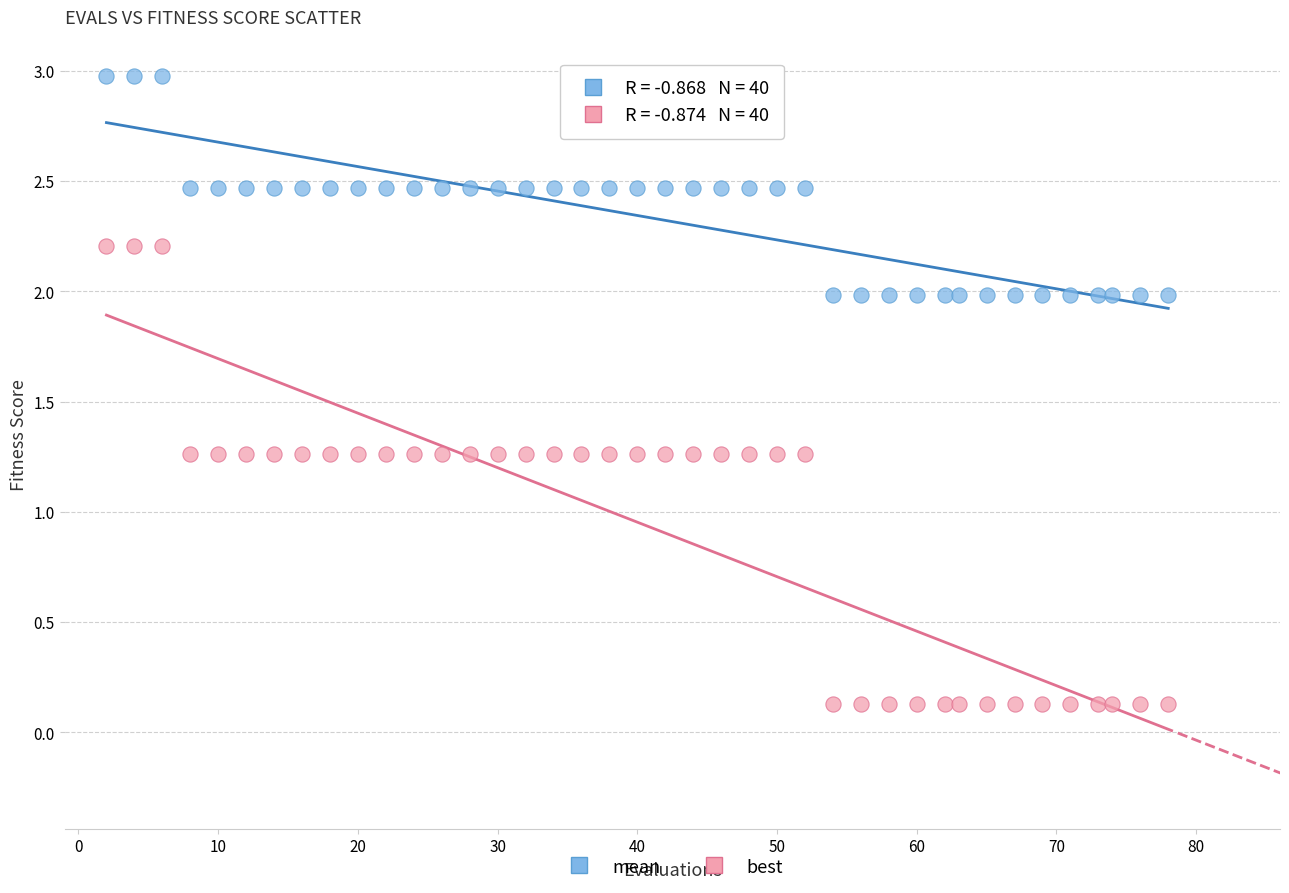

Which series reaches the maximum Y coordinate?

mean